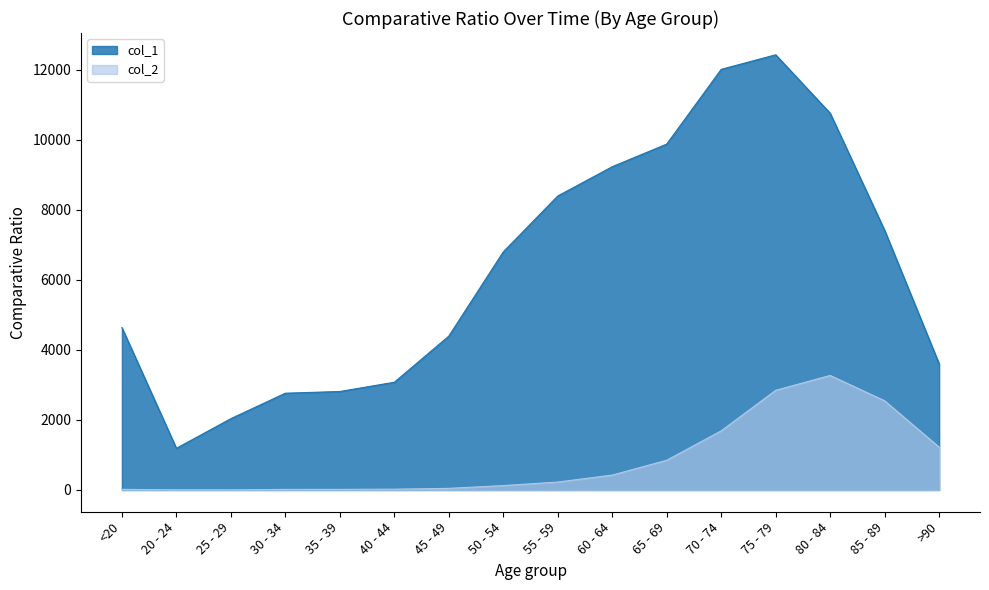

At which category does col_1 reach its first local valley?

20 - 24